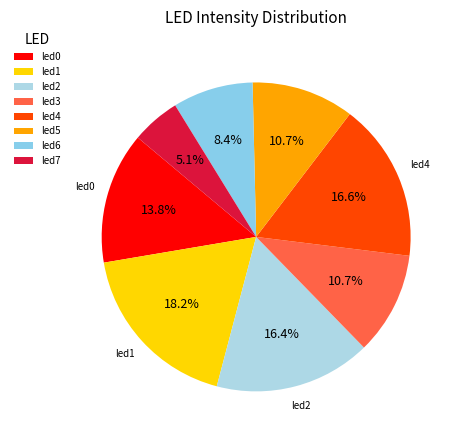

To the nearest percent, what is the difference between the largest and smallest slice percentages?

13%